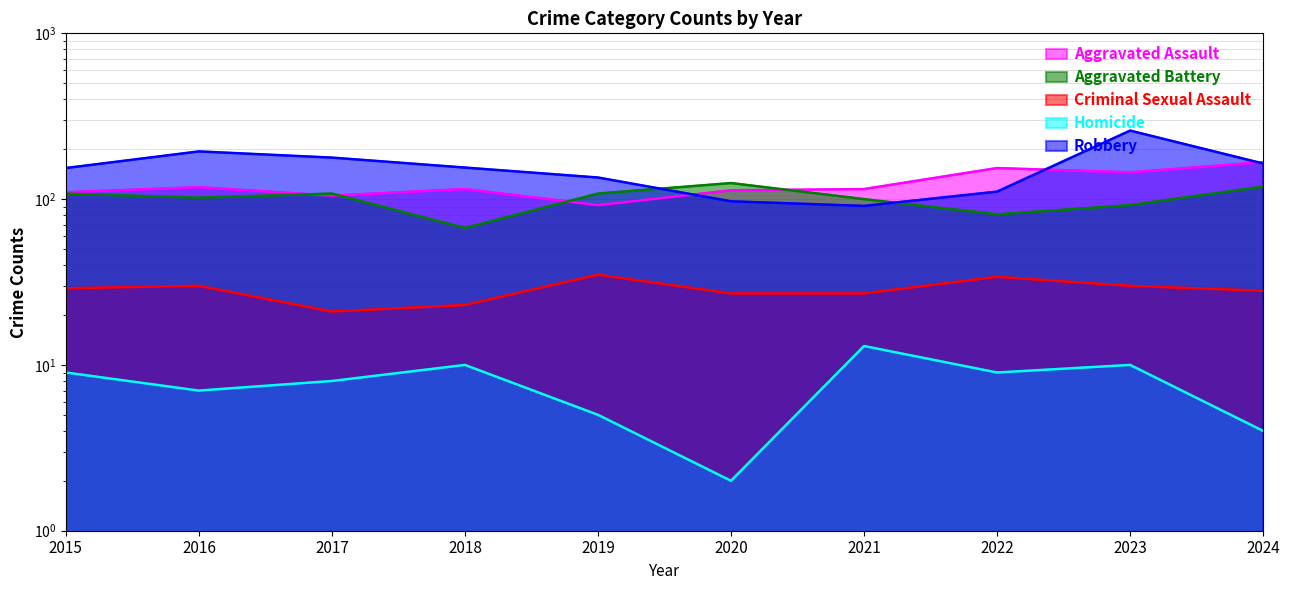

At which label does Criminal Sexual Assault reach its minimum?

2017